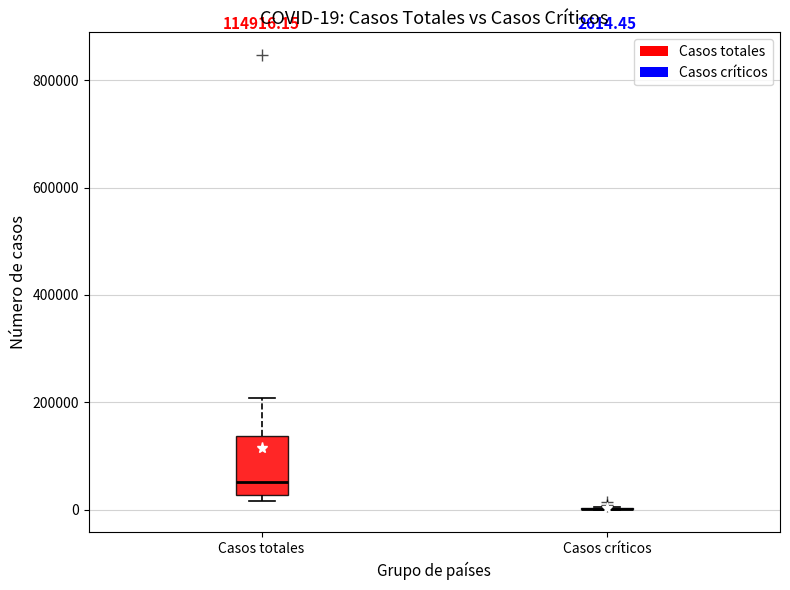

Which box is the tallest, from its lower edge to its upper edge?

Casos totales